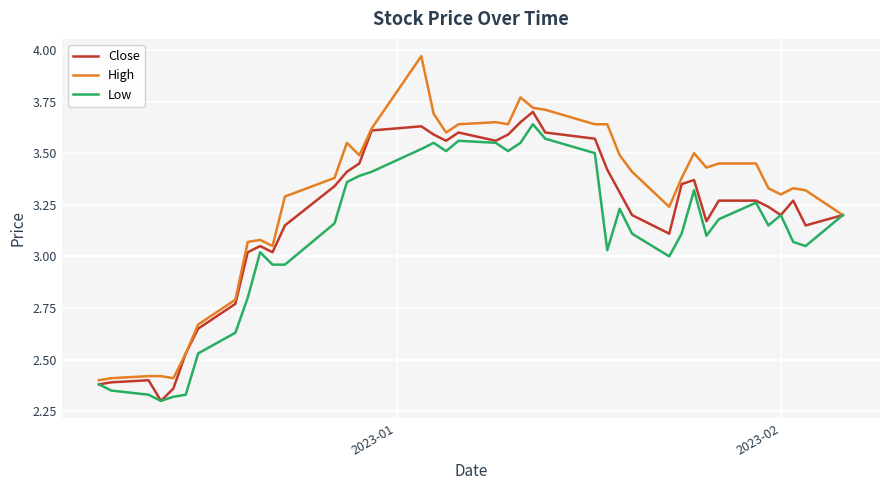

Which series has the largest range (max minus min)?

High